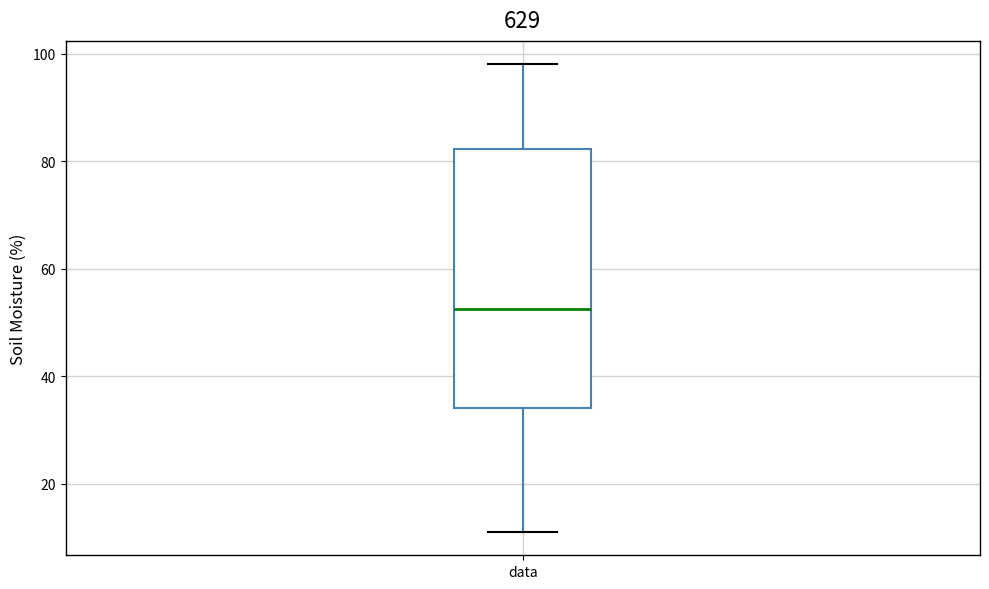

Transcribe this box plot: give where the median line is, the range the box spans, and where the two whiskers end, as read against the y-axis. The values are not printed on the chart, so give them approximately, as read against the axis.

median 52, box 34 to 82, whiskers 12 to 98